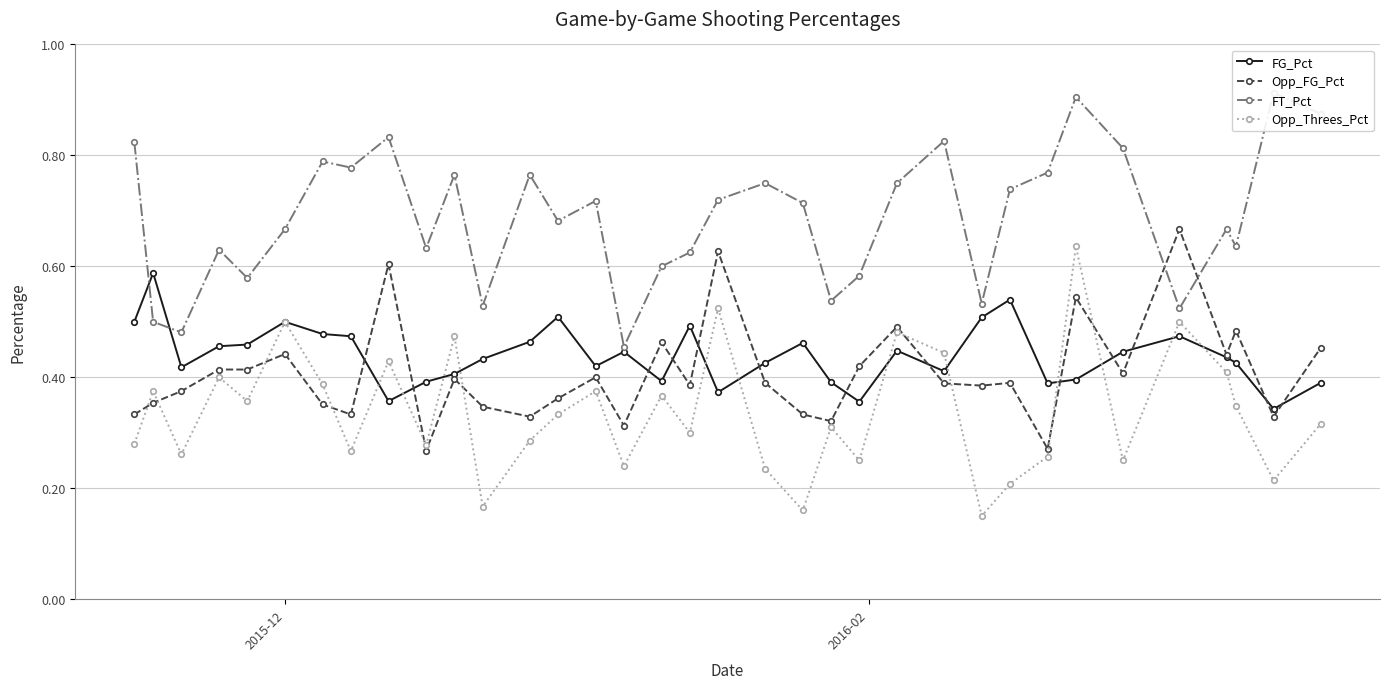

Which series ends up on top after the final intersection of FT_Pct and Opp_FG_Pct?

FT_Pct